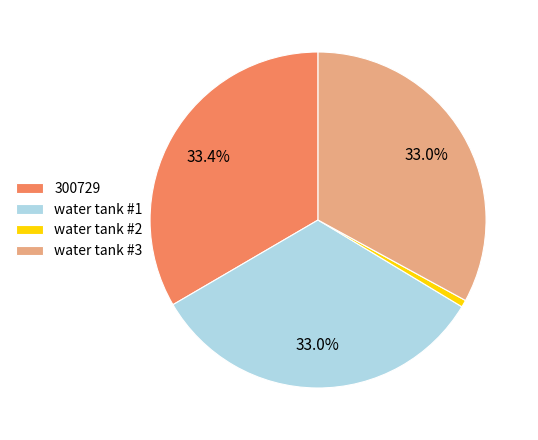

To the nearest percent, what is the combined percentage of water tank #1 and water tank #3?

66%